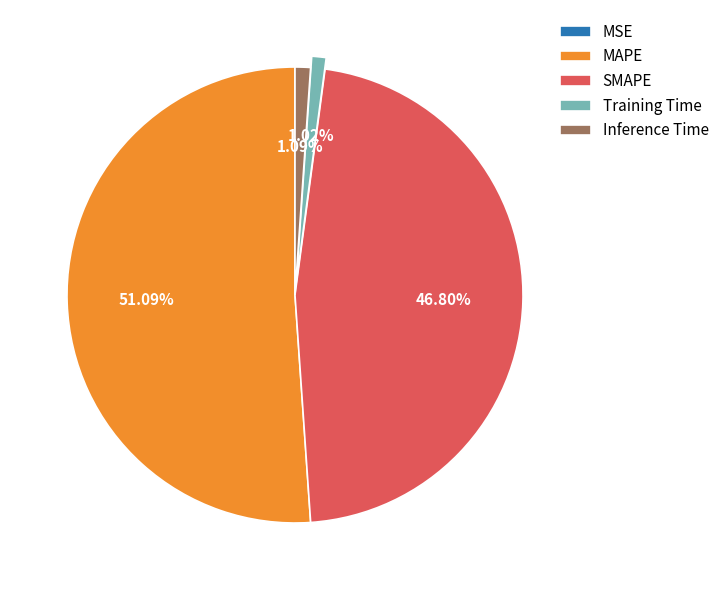

To the nearest percent, what portion does SMAPE represent?

47%